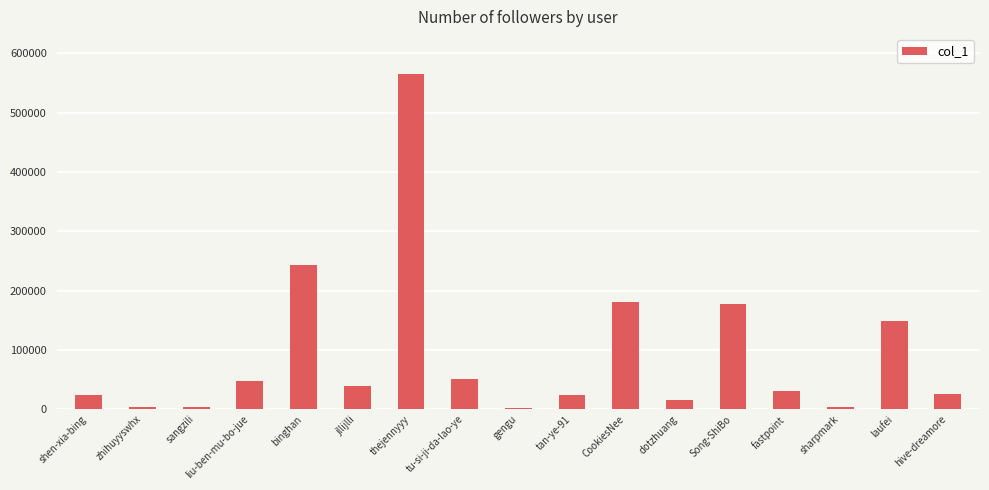

What is the label of the 7th bar from the left?

thejennyyy